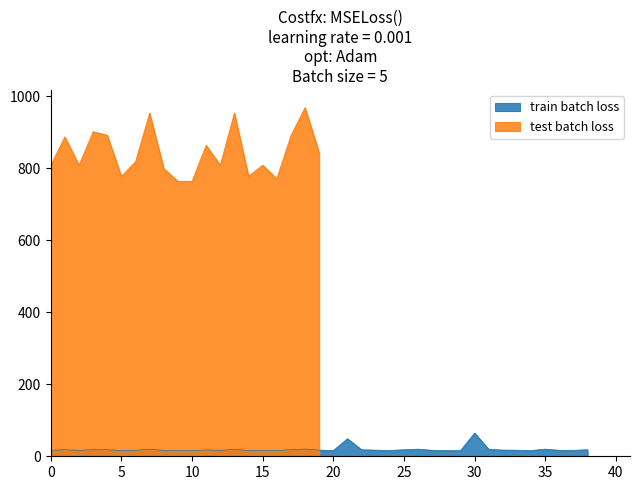

How many values are below 16?

7